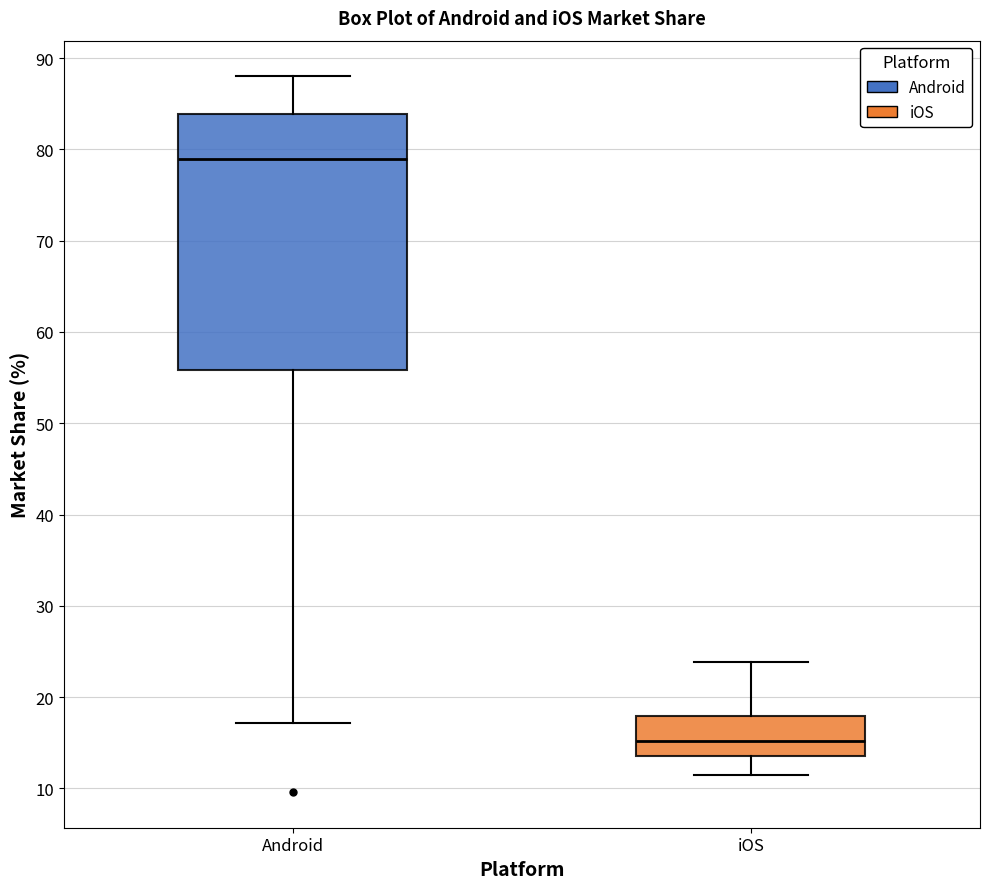

Comparing the boxes themselves (not the whiskers), which one is the tallest?

Android